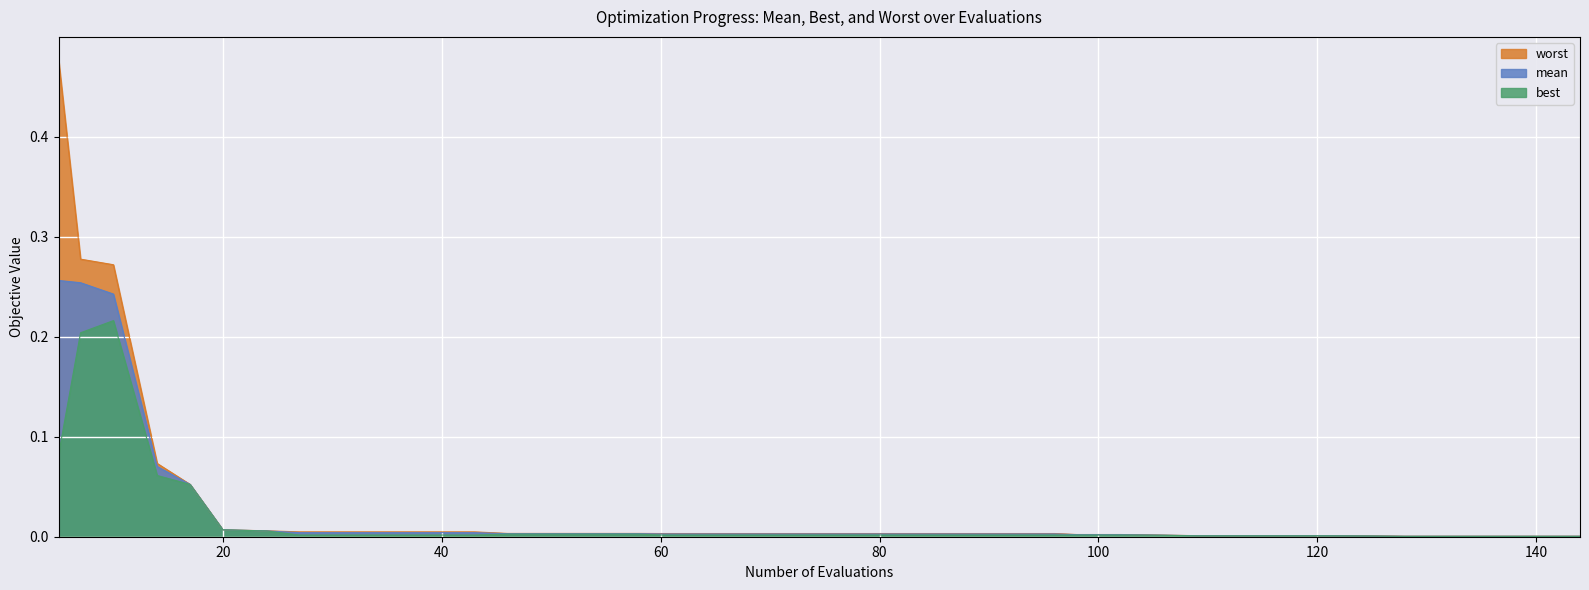

The value of mean at 17 is 0.1. True or false?

True